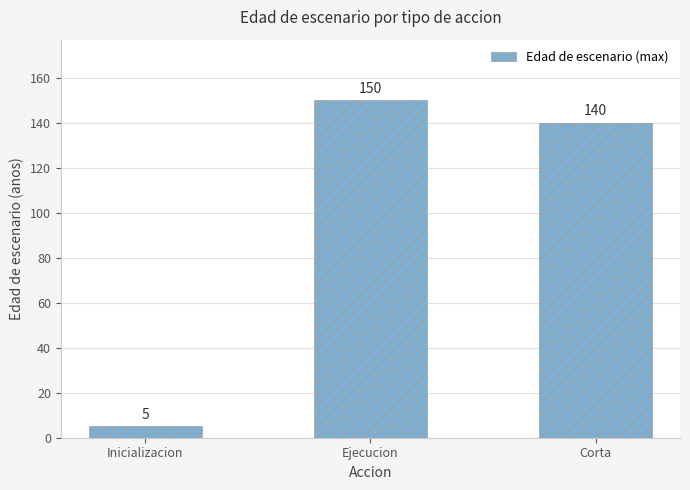

Reading right to left, extract all data points from this chart.

140	150	5